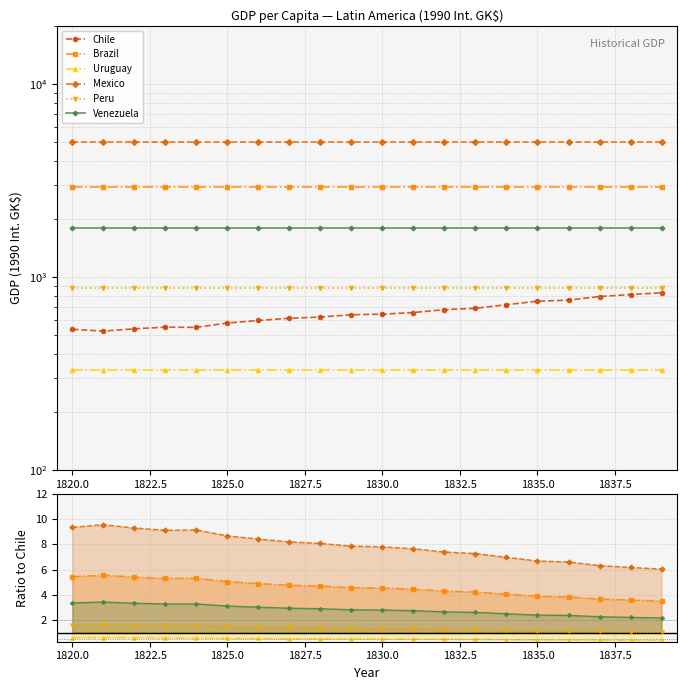

True or false: Peru and Chile intersect in this chart.

False